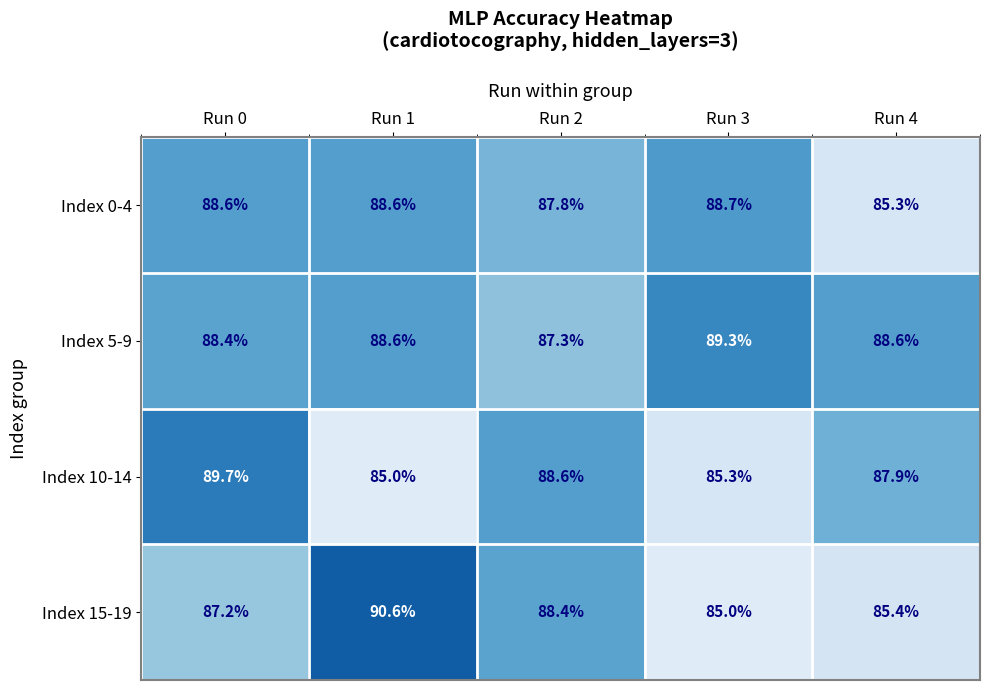

Reading right to left, what are all the values shown in this chart?

Index 0-4: Run 4=85.3	Run 3=88.7	Run 2=87.8	Run 1=88.6	Run 0=88.6
Index 5-9: Run 4=88.6	Run 3=89.3	Run 2=87.3	Run 1=88.6	Run 0=88.4
Index 10-14: Run 4=87.9	Run 3=85.3	Run 2=88.6	Run 1=85.0	Run 0=89.7
Index 15-19: Run 4=85.4	Run 3=85.0	Run 2=88.4	Run 1=90.6	Run 0=87.2